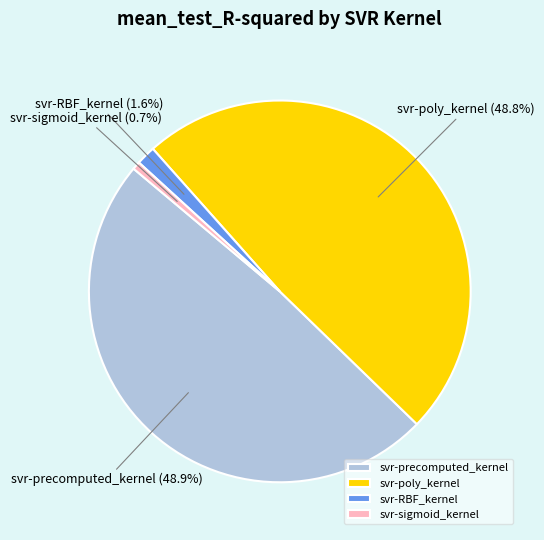

What percentage do svr-sigmoid_kernel and svr-poly_kernel together represent?

49.5%